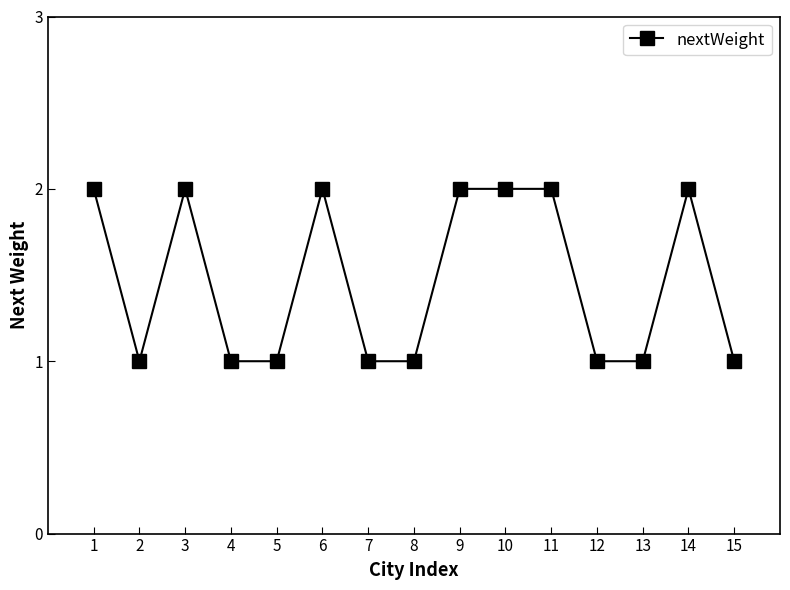

What is the sum of the values at 9 and 6?

4